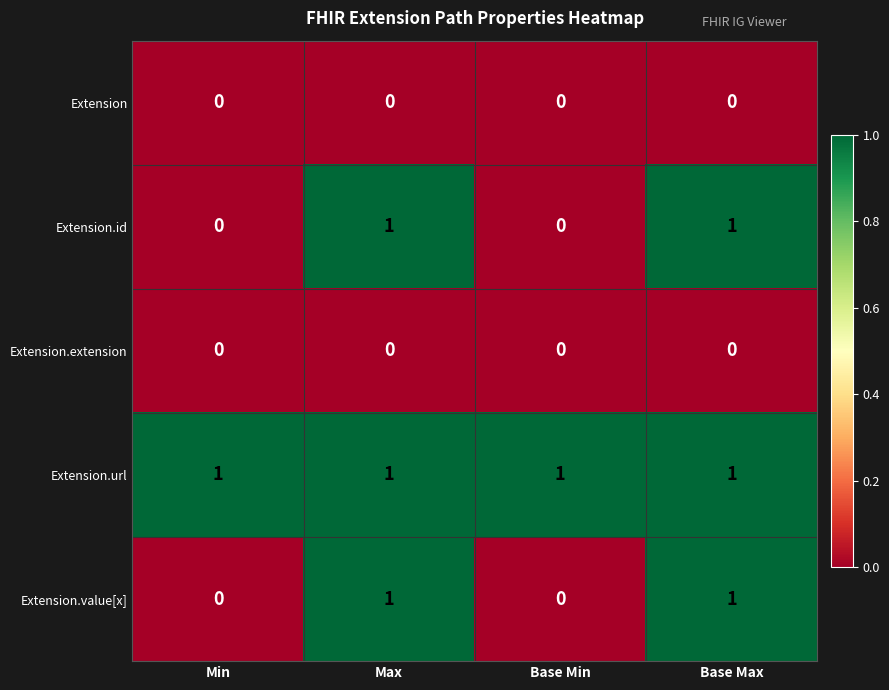

True or false: Extension.value[x] has a value of 1 at Base Max.

True